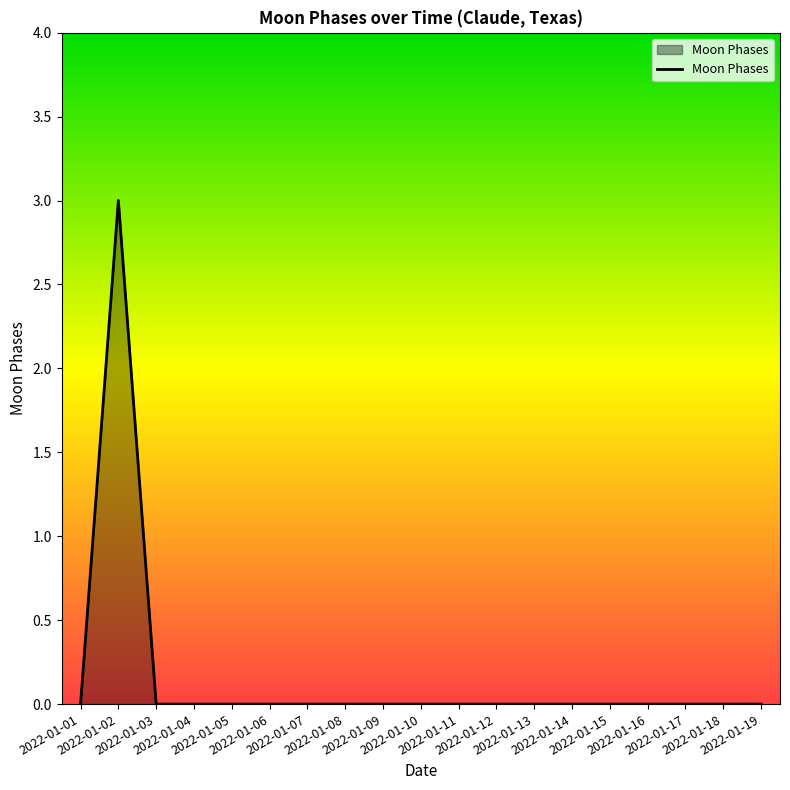

What is the greatest value displayed?

3